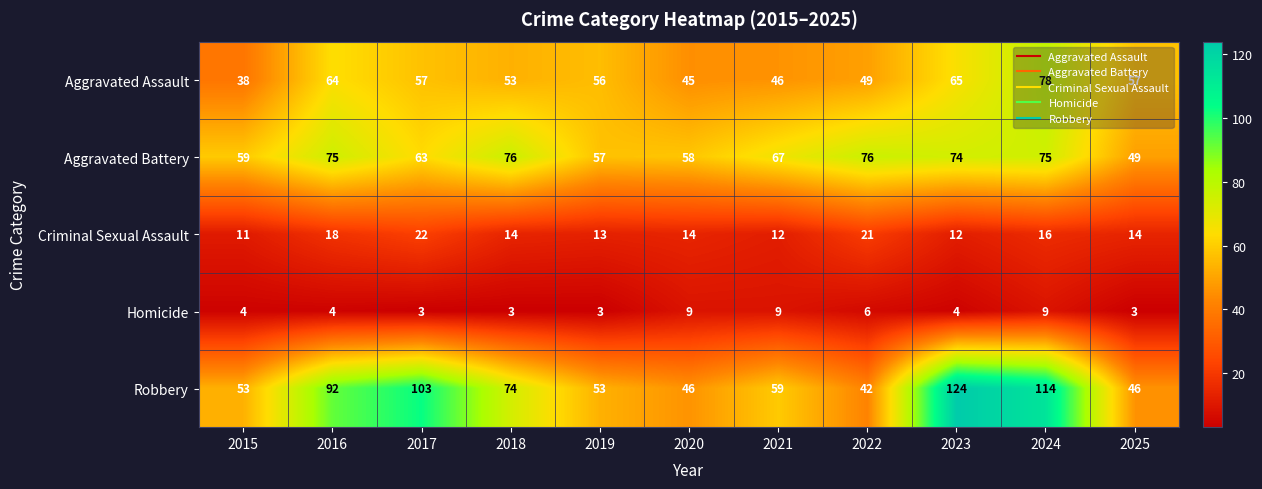

What is the total value across all series at 2022?

194